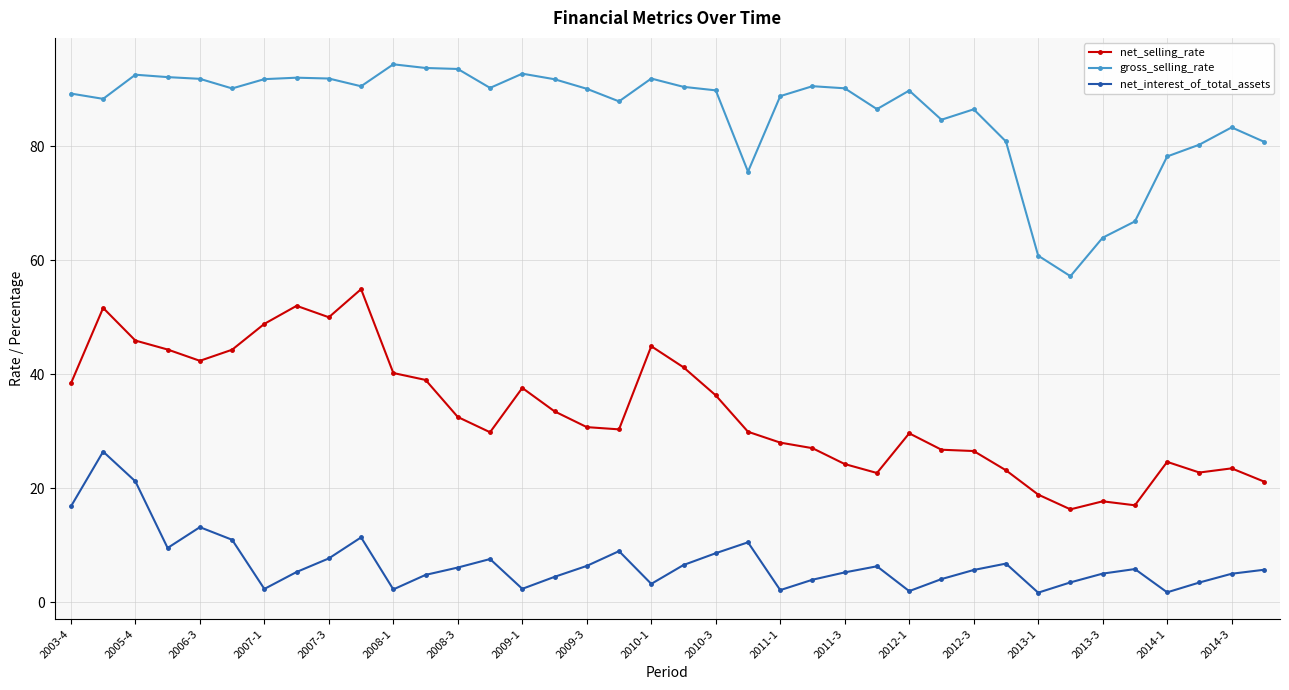

True or false: net_selling_rate and net_interest_of_total_assets cross at least once.

False